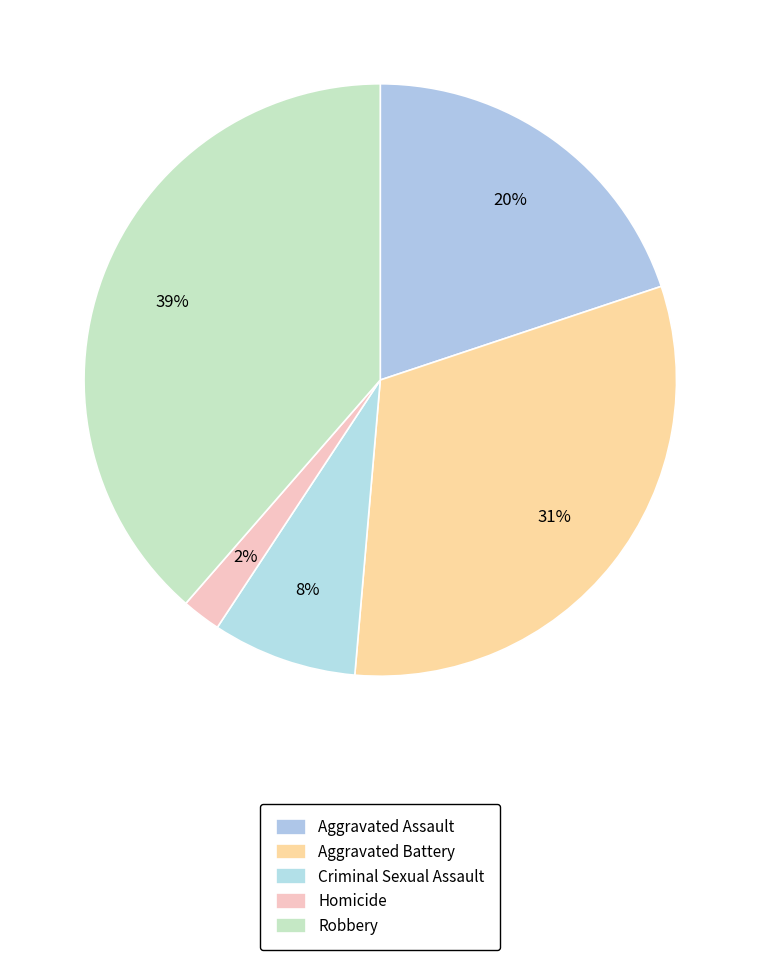

What percentage is the Criminal Sexual Assault slice, to the nearest percent?

8%